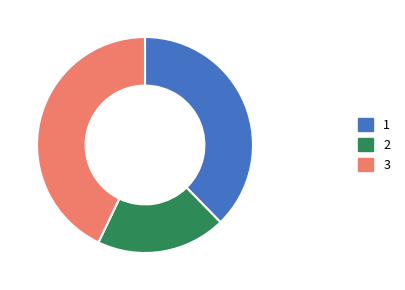

Which slice is the smallest?

2